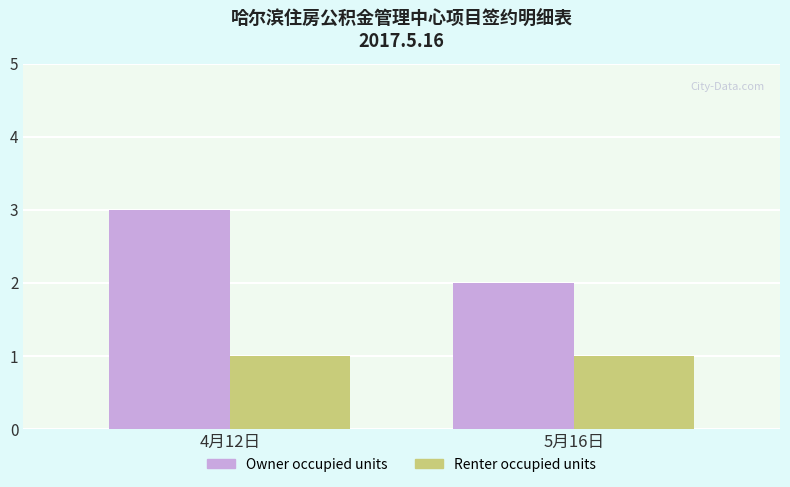

List the series in order of their peak value, highest first.

Owner occupied units, Renter occupied units